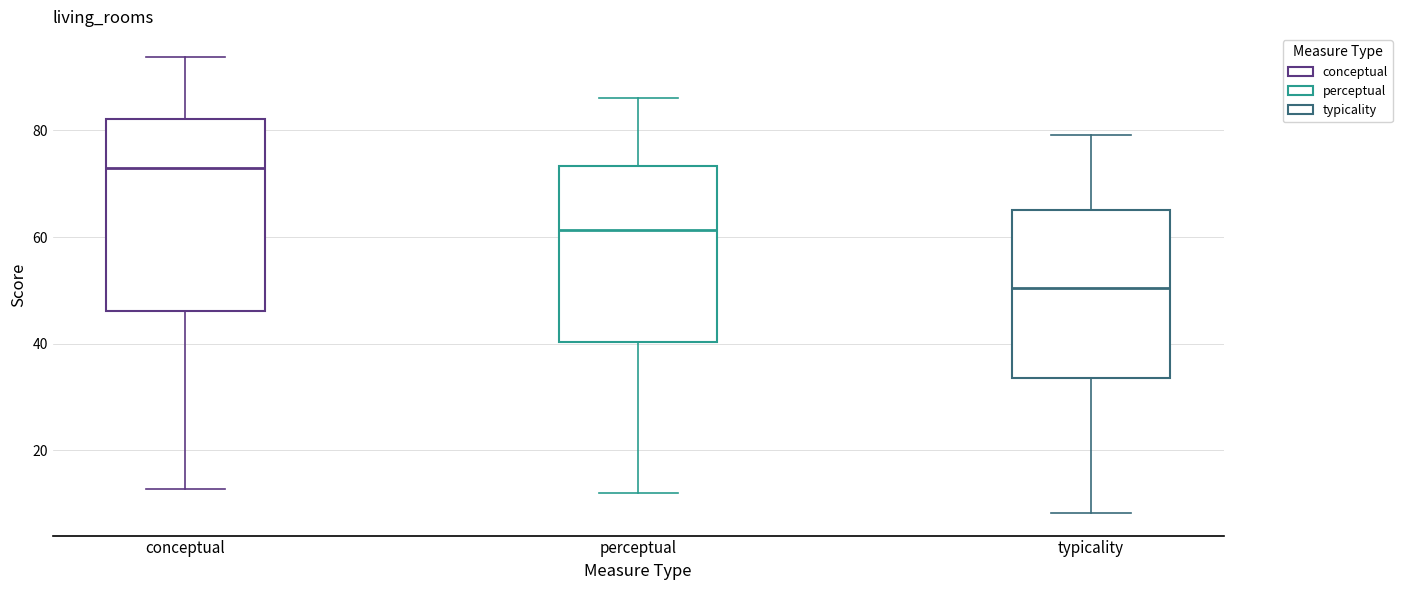

Where does the median line of the box for typicality sit on the y-axis? The values are not printed on the chart, so give them approximately, as read against the axis.

50